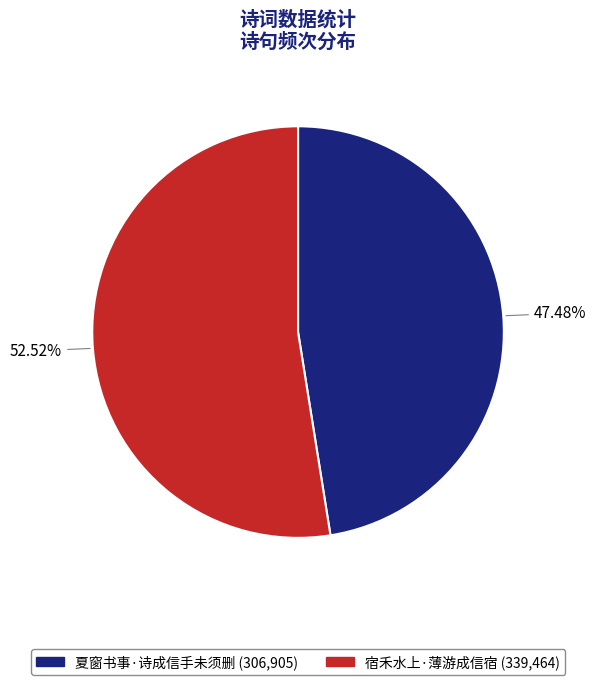

To the nearest percent, what percentage of the pie is 宿禾水上·薄游成信宿?

53%